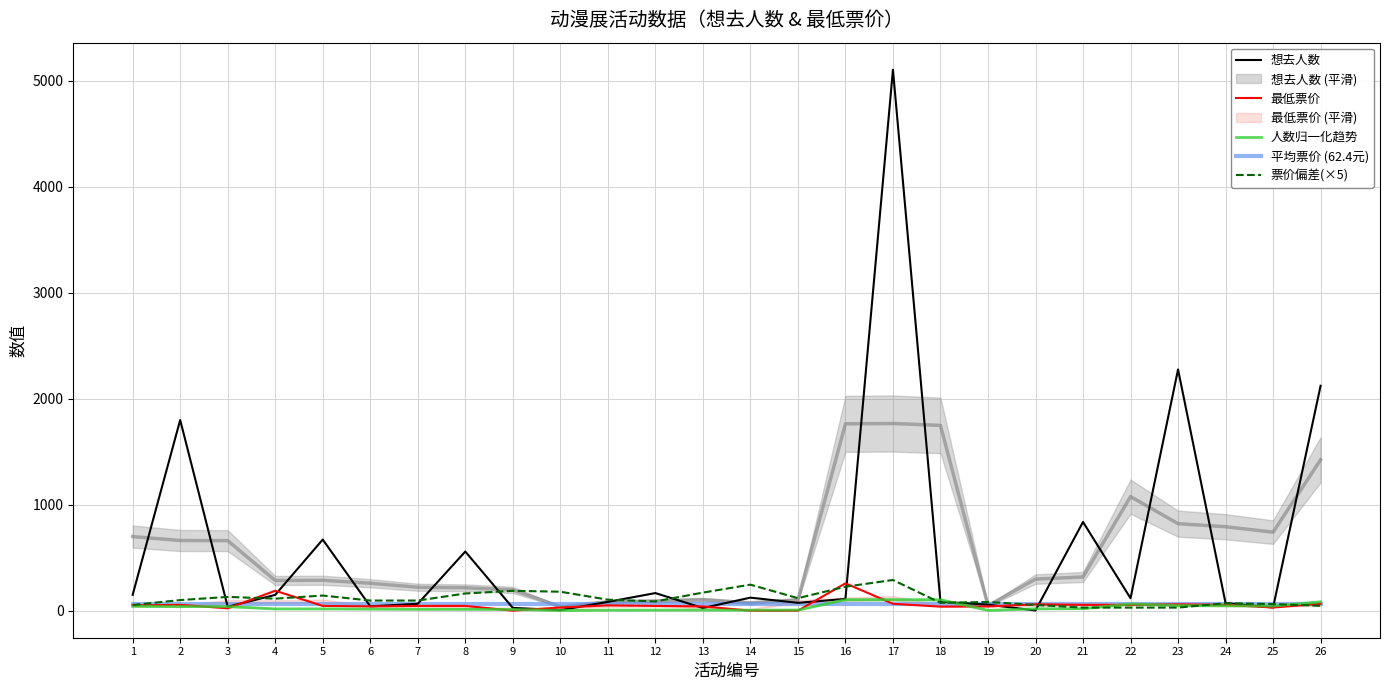

Reading left to right, transcribe all the data shown in this chart.

想去人数: 150.0	1799.0	37.0	149.0	671.0	41.0	65.0	558.0	26.0	5.0	83.0	166.0	25.0	123.0	74.0	111.0	5104.0	84.0	57.0	2.0	837.0	117.0	2276.0	71.0	30.0	2122.0
最低票价: 50.0	55.0	22.3	188.0	45.0	40.0	45.0	45.0	0.0	30.0	50.0	45.0	40.0	0.0	0.0	258.0	65.0	38.0	40.0	60.0	55.0	55.0	60.0	55.0	29.9	65.0
人数归一化趋势: 41.1	38.9	38.9	16.8	16.9	15.2	13.0	12.7	11.5	2.2	4.9	5.3	6.1	4.3	6.0	103.6	103.8	102.7	2.8	17.5	18.7	63.2	48.3	46.6	43.6	83.7
平均票价 (62.4元): 62.4	62.4	62.4	62.4	62.4	62.4	62.4	62.4	62.4	62.4	62.4	62.4	62.4	62.4	62.4	62.4	62.4	62.4	62.4	62.4	62.4	62.4	62.4	62.4	62.4	62.4
票价偏差(×5): 53.9	100.0	130.0	113.3	142.8	95.6	95.6	162.2	187.2	178.9	103.9	87.2	170.6	245.6	117.8	226.1	289.4	73.9	82.2	53.9	28.9	28.9	28.9	70.7	62.4	45.7